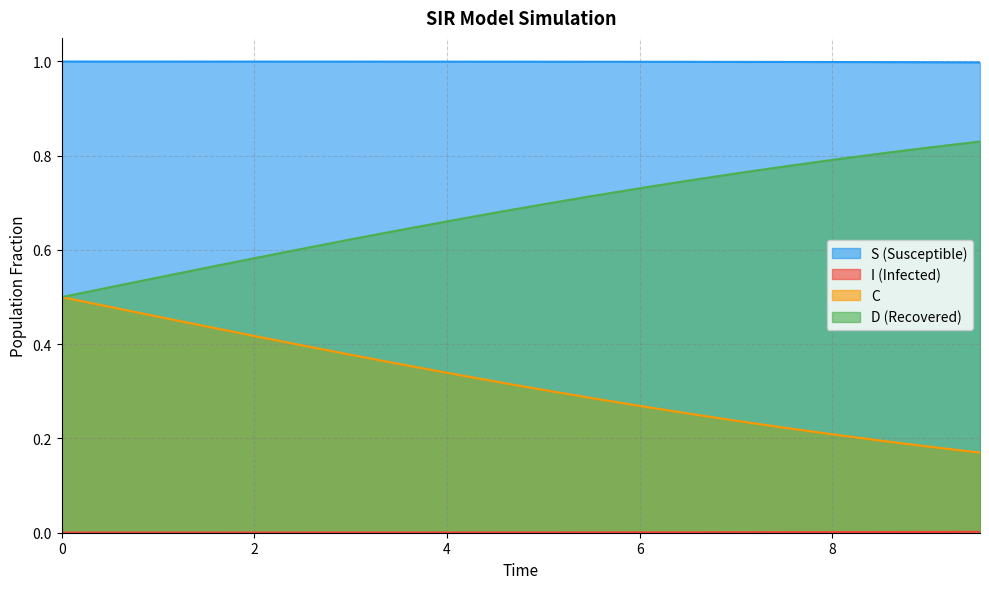

What is the approximate value of C at 4.51505016722408?

0.3